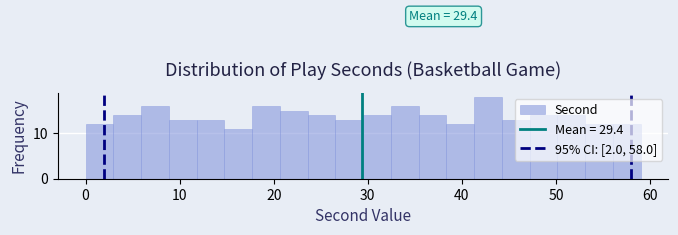

Read against the x-axis, roughly where is the centre of the tallest bar?

43